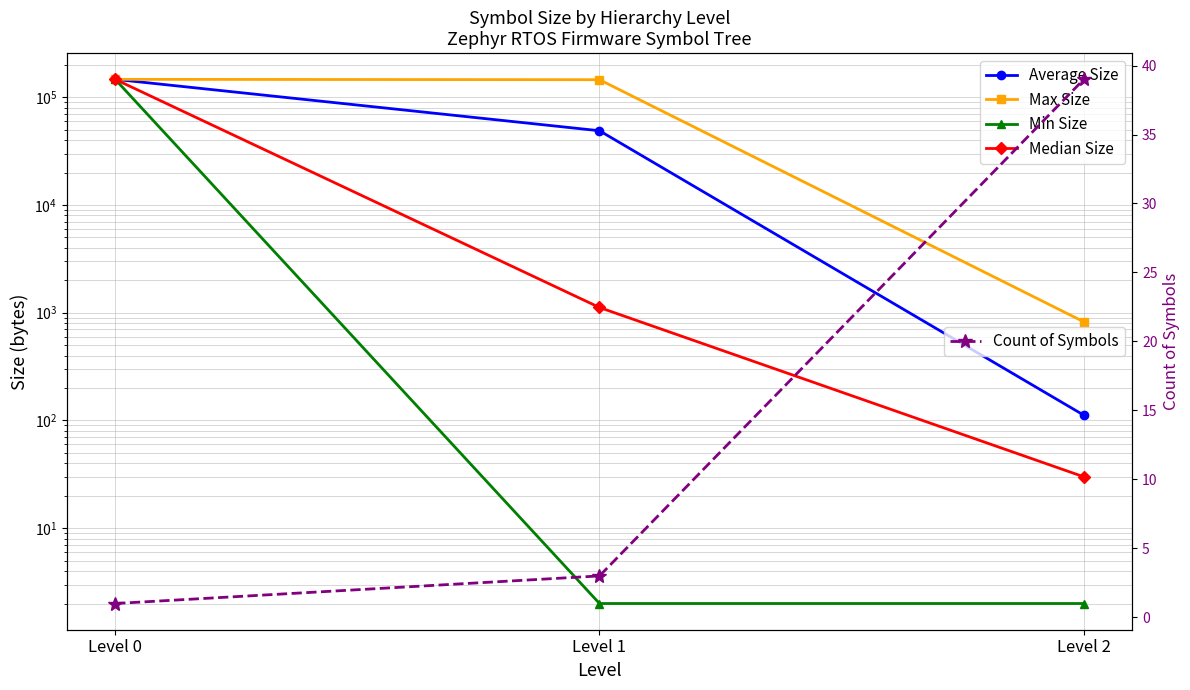

At which category is the sum across all series the highest?

Level 0